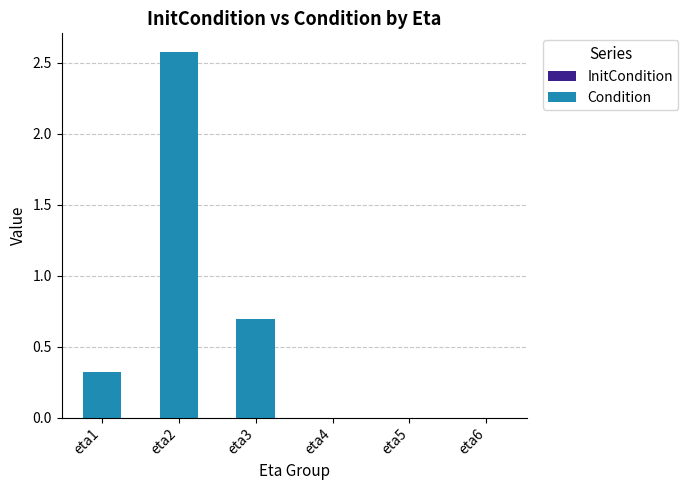

Count the number of categories in the chart.

6